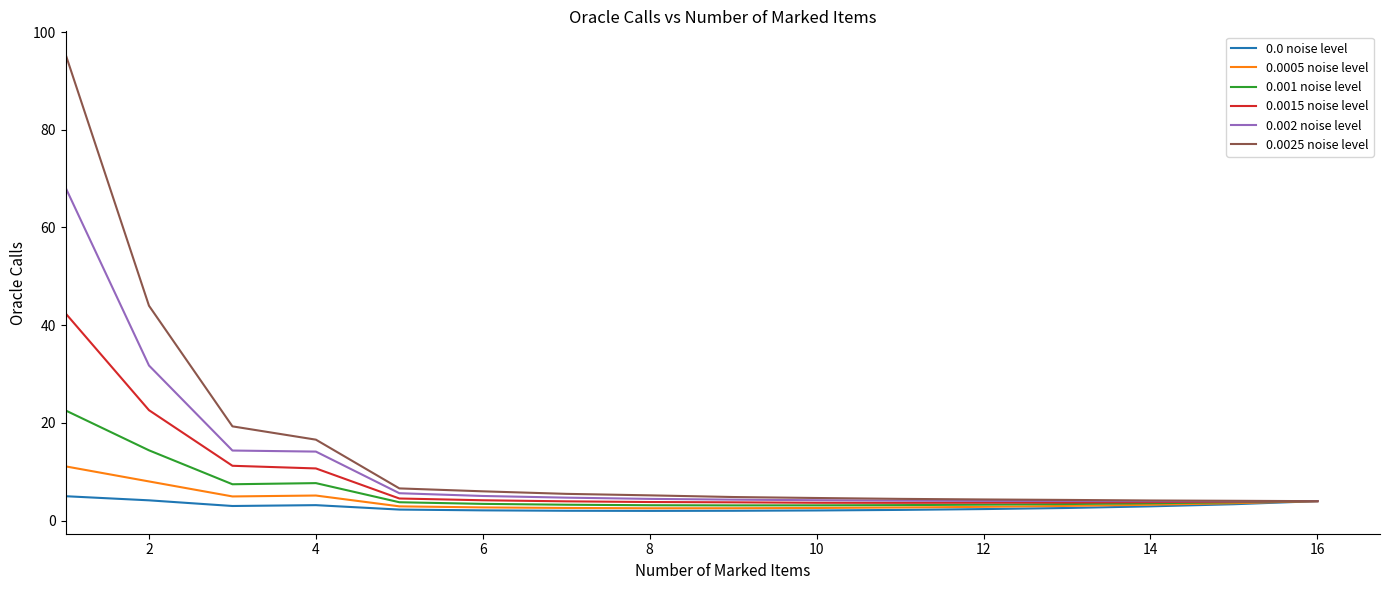

Rank the series by their maximum value, from highest to lowest.

0.0025 noise level, 0.002 noise level, 0.0015 noise level, 0.001 noise level, 0.0005 noise level, 0.0 noise level